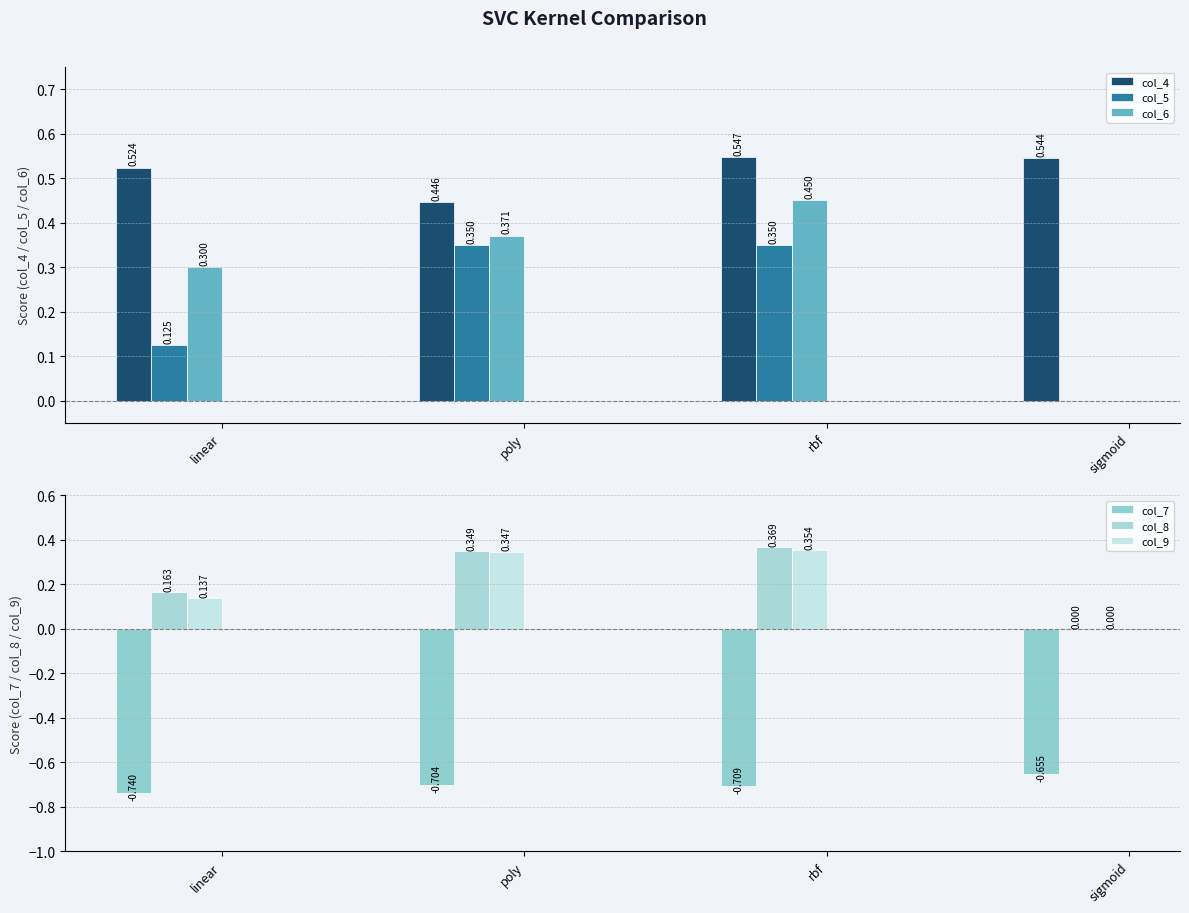

Does the chart contain any negative values?

Yes